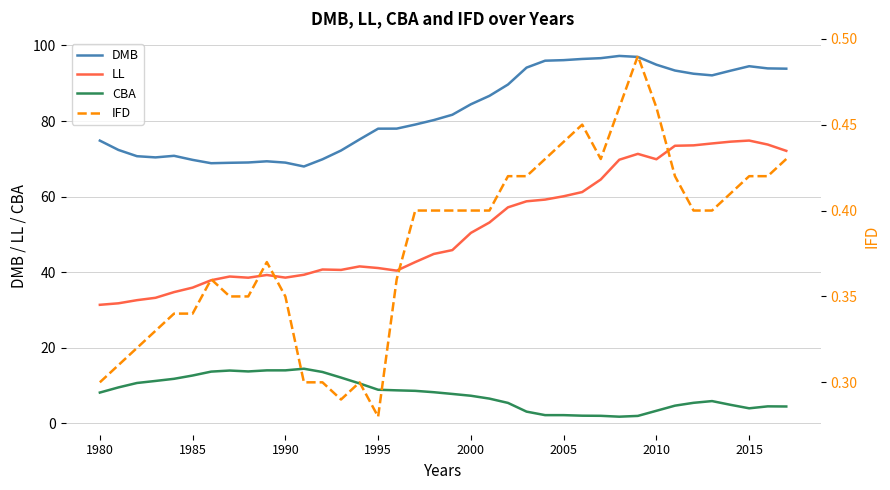

The value of DMB at 1985 is 117.4. True or false?

False